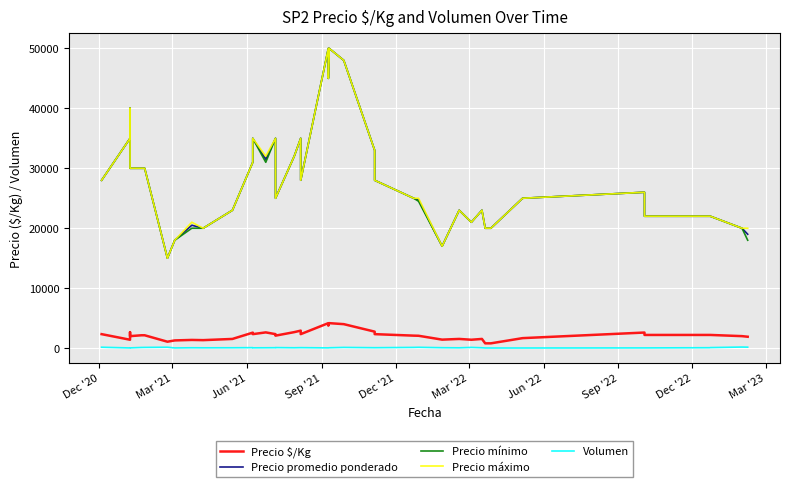

What is the highest value of the Precio máximo series?

50000